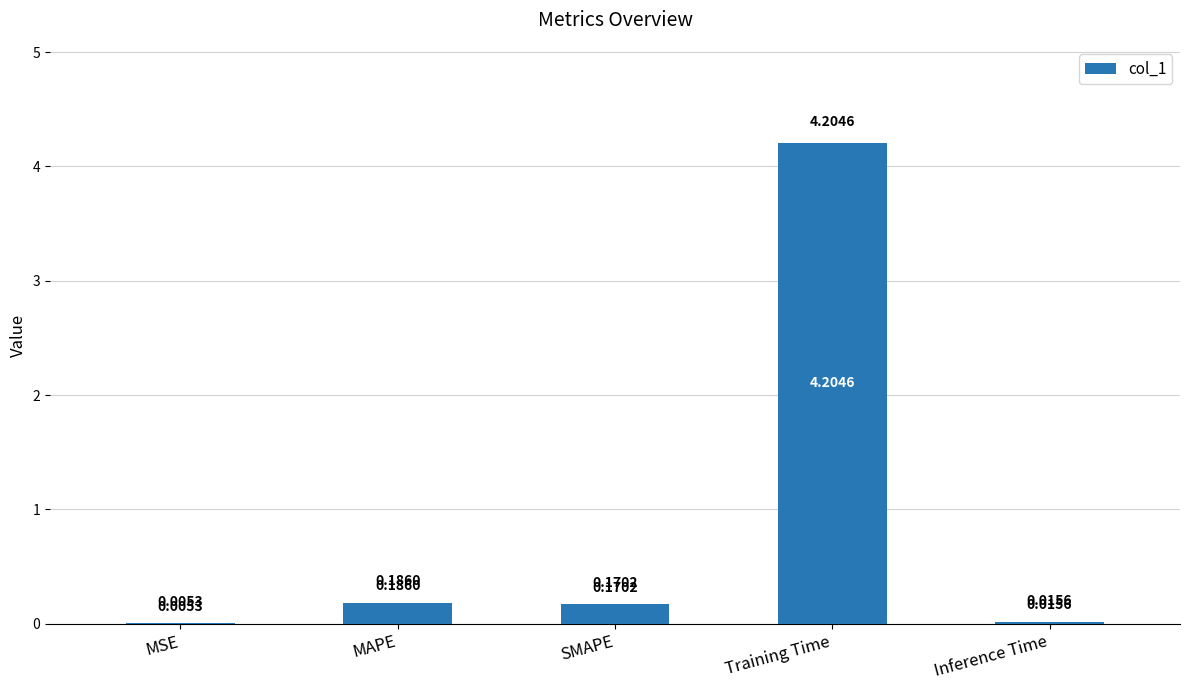

What is the sum of all values?

4.6